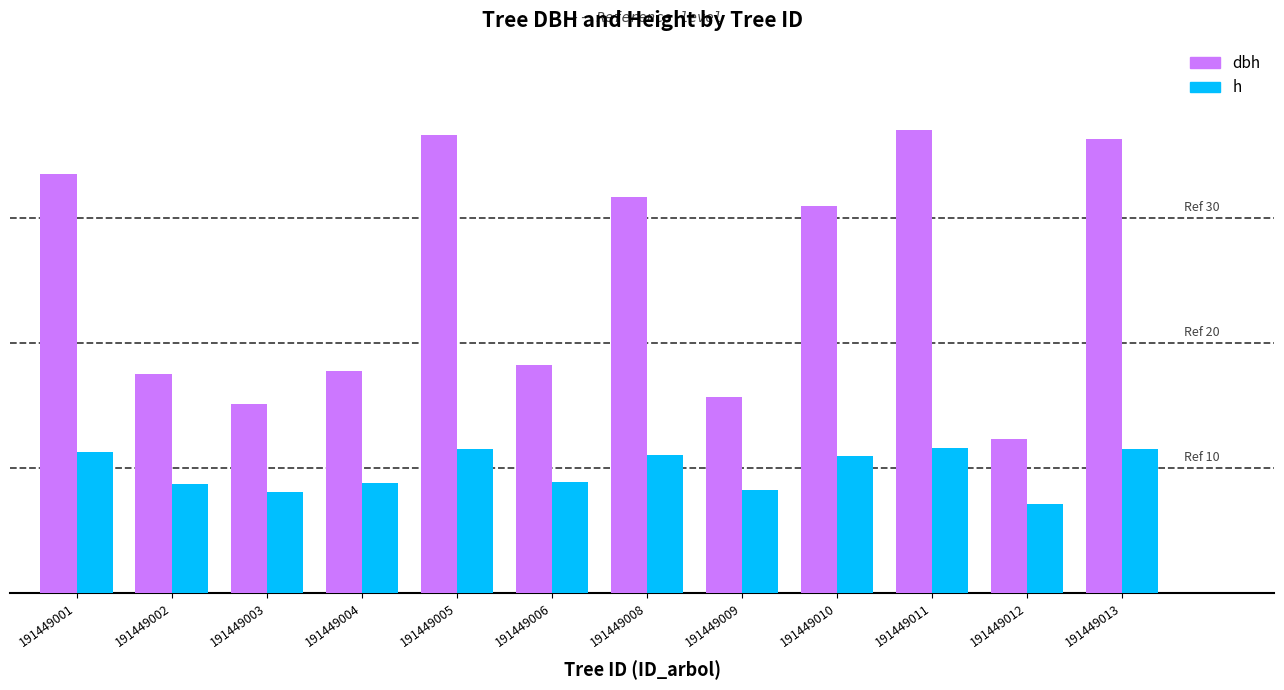

Which has a higher value, 191449009 or 191449013?

191449013